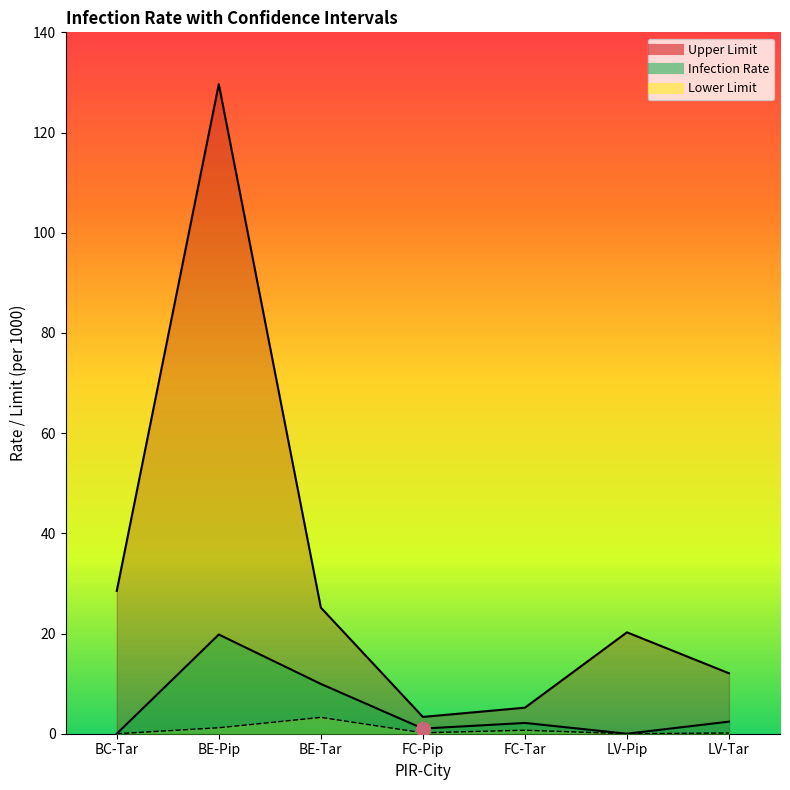

At BE-Pip, list the series in order from largest to smallest.

Upper Limit, Infection Rate, Lower Limit